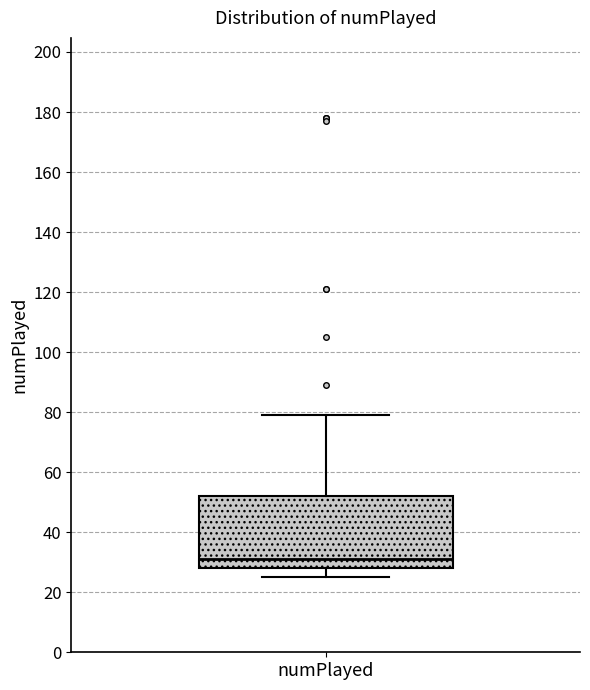

Transcribe this box plot: give where the median line is, the range the box spans, and where the two whiskers end, as read against the y-axis. The values are not printed on the chart, so give them approximately, as read against the axis.

median 32, box 28 to 52, whiskers 26 to 80